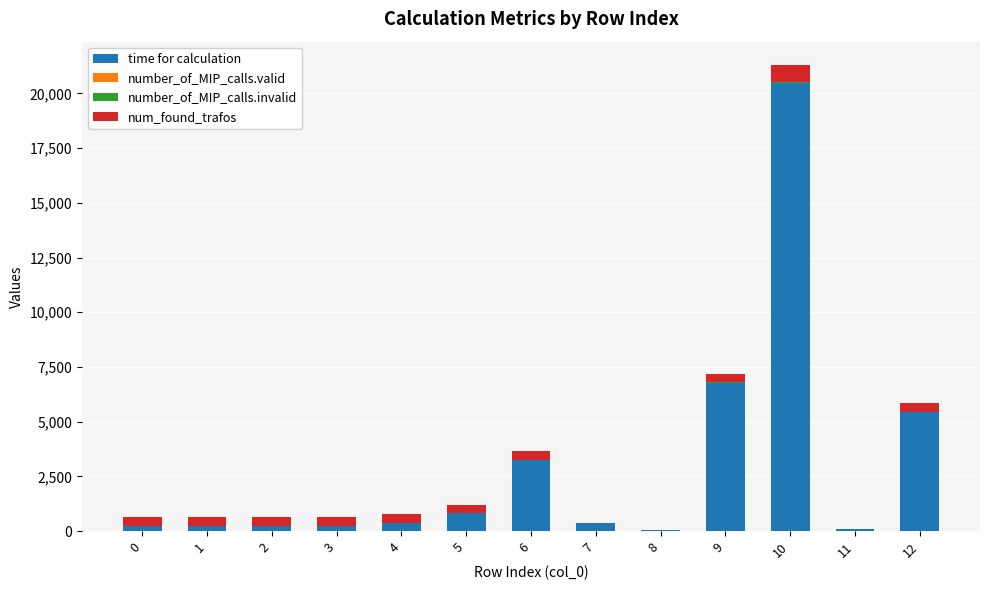

At which category is the sum across all series the highest?

10